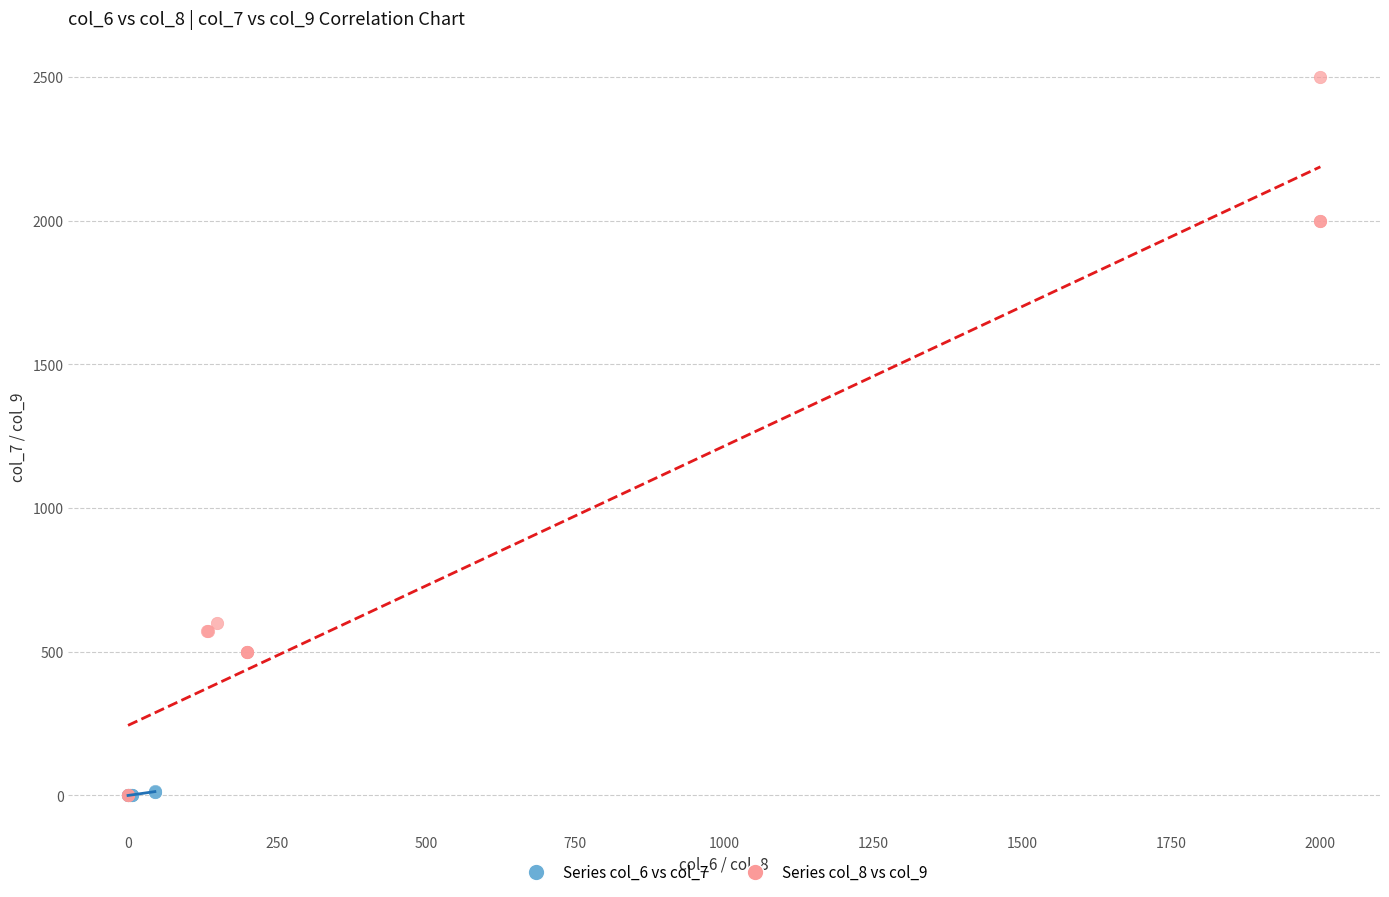

Which series contains the highest Y value?

Series col_8 vs col_9